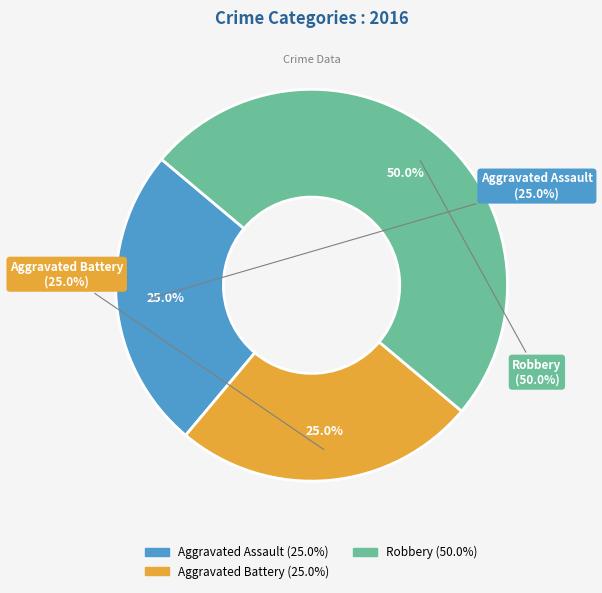

How many segments does this pie chart have?

3